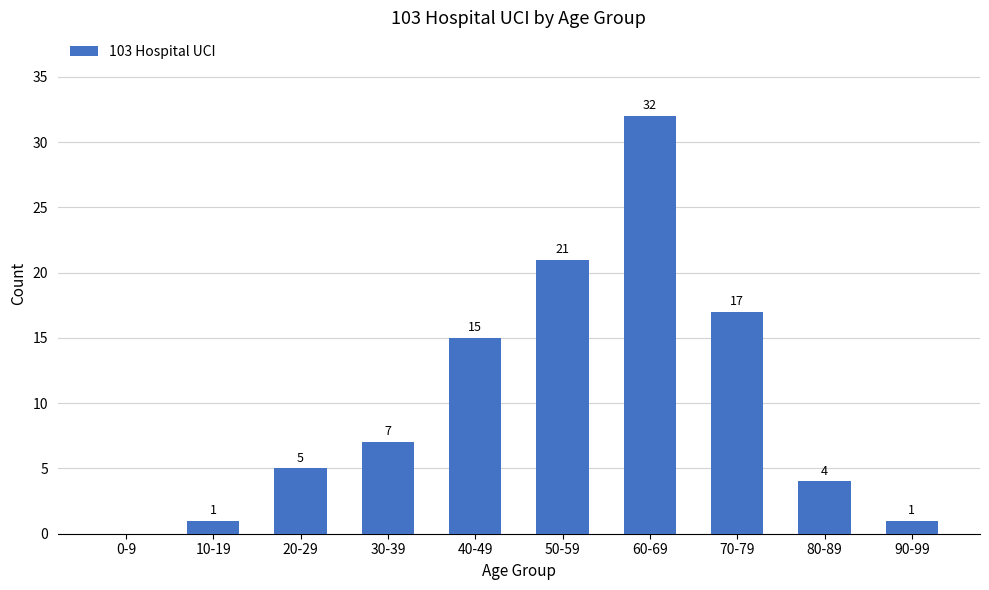

What is the ratio of the value at 60-69 to the value at 30-39?

4.6